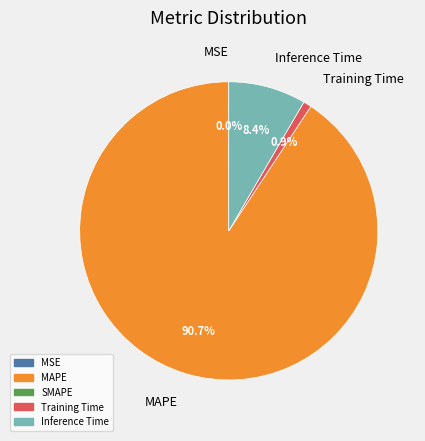

Which has a higher value, MAPE or Training Time?

MAPE